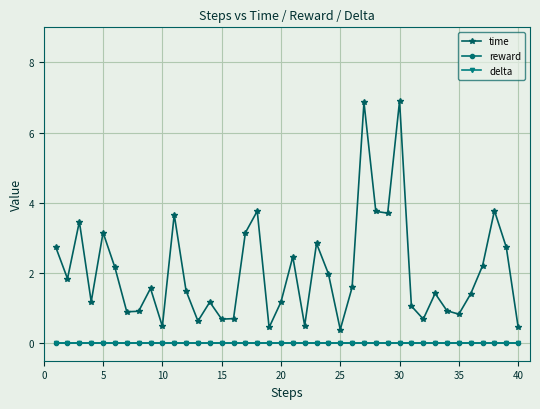

Does the chart have visible grid lines?

Yes